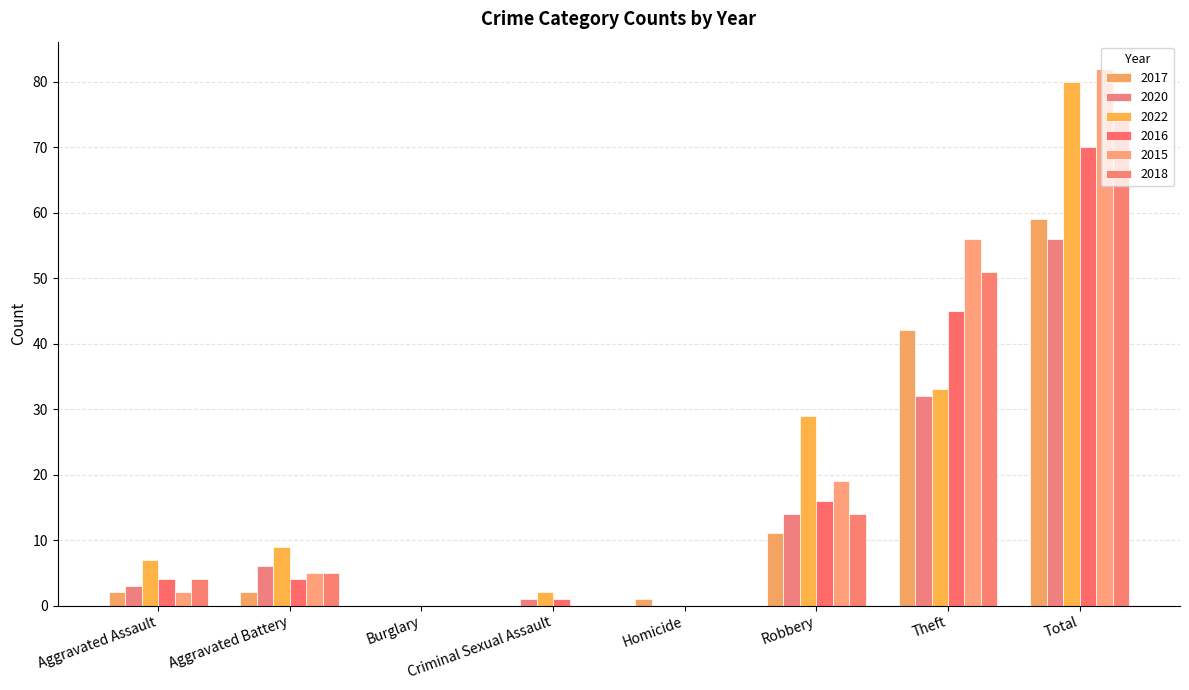

The value of 2018 at Theft is 51. True or false?

True